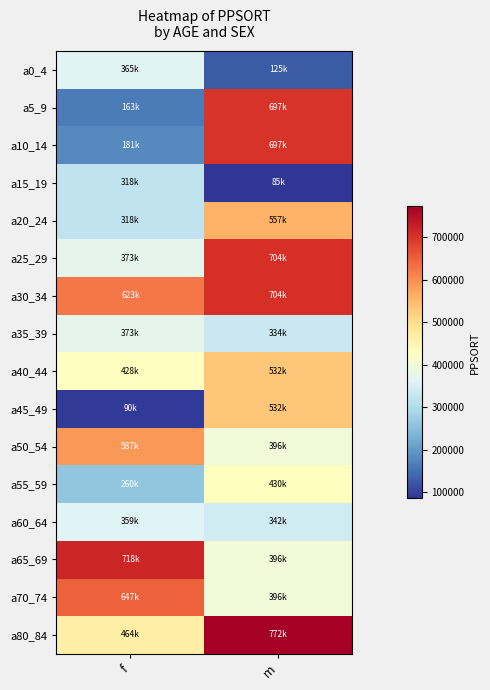

Which label corresponds to the smallest value in the chart?

m